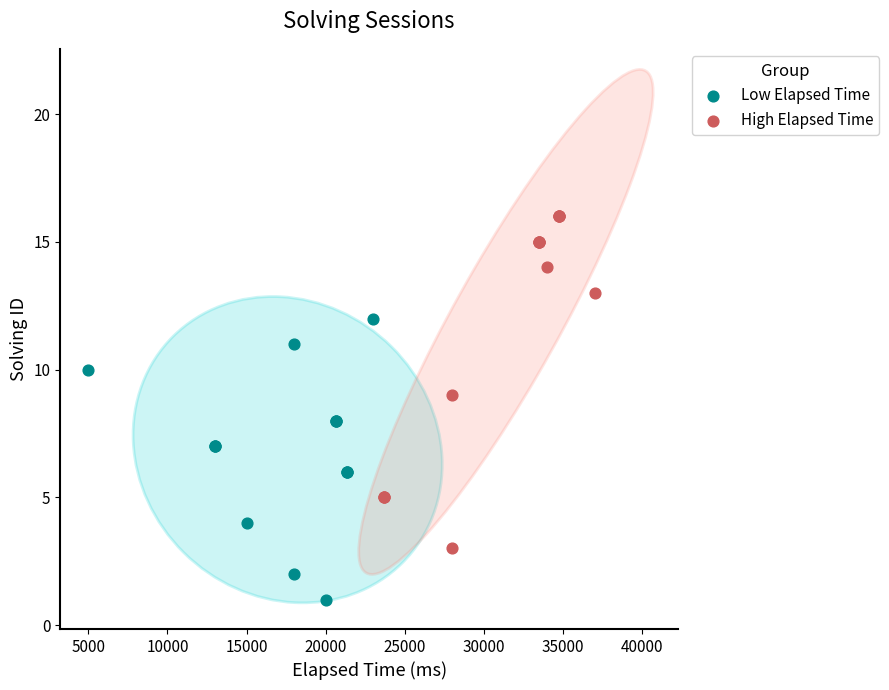

What are all the series names shown in the legend?

Low Elapsed Time, High Elapsed Time